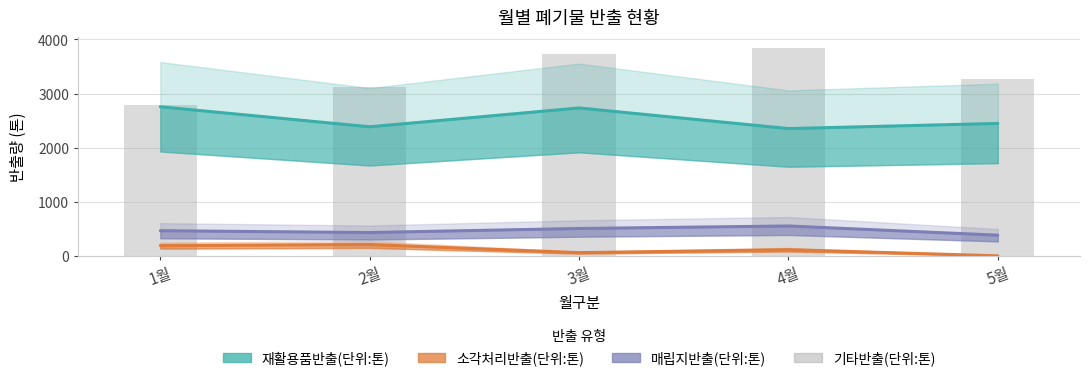

What is the maximum value shown in the chart?

3850